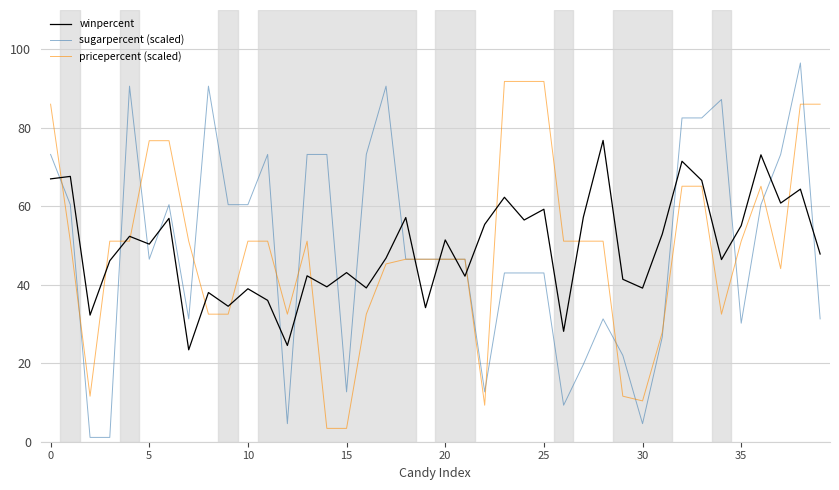

True or false: winpercent and sugarpercent (scaled) intersect in this chart.

True